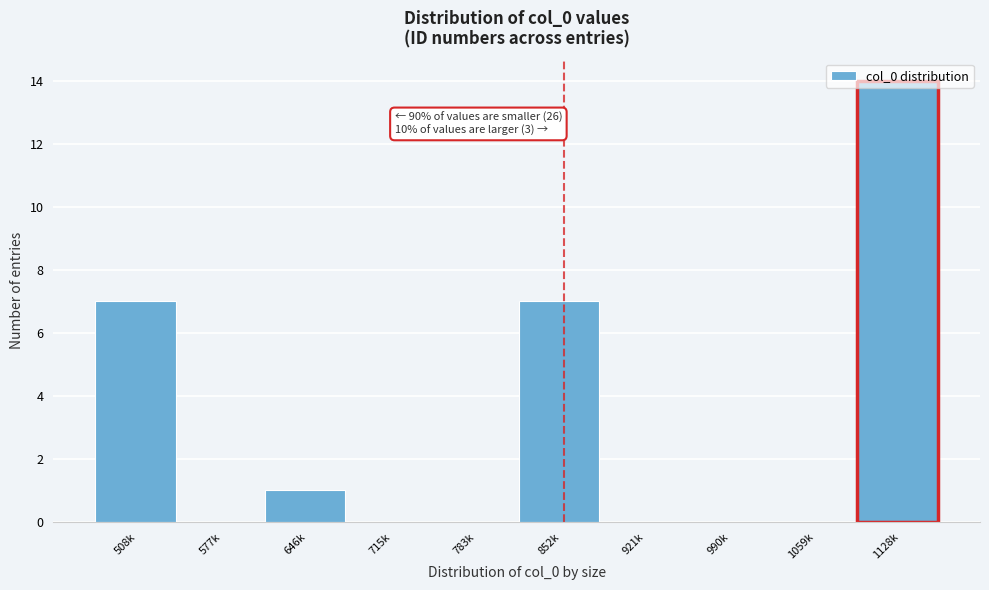

The value at 577k is 7. True or false?

False